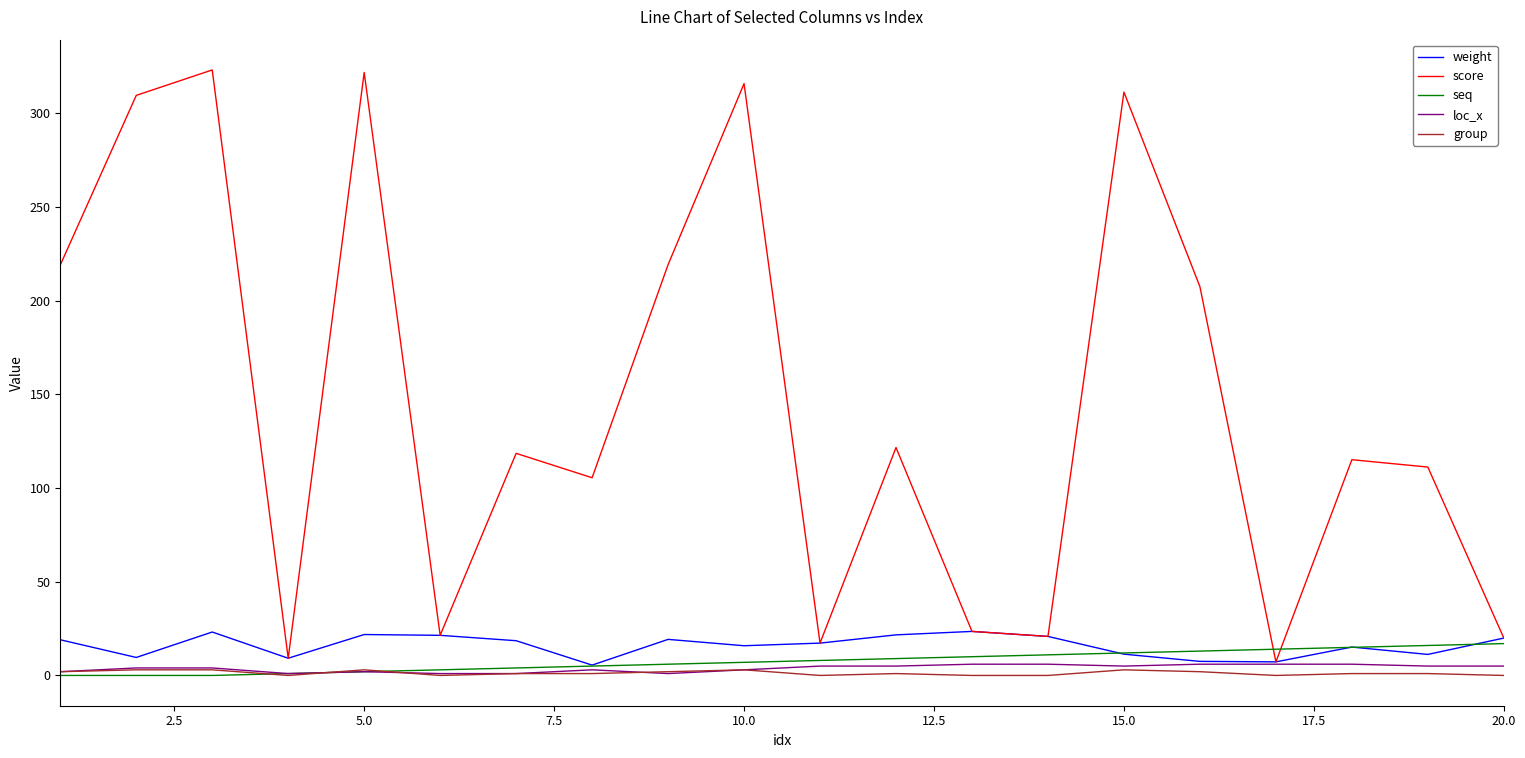

What are all the series names shown in the legend?

weight, score, seq, loc_x, group